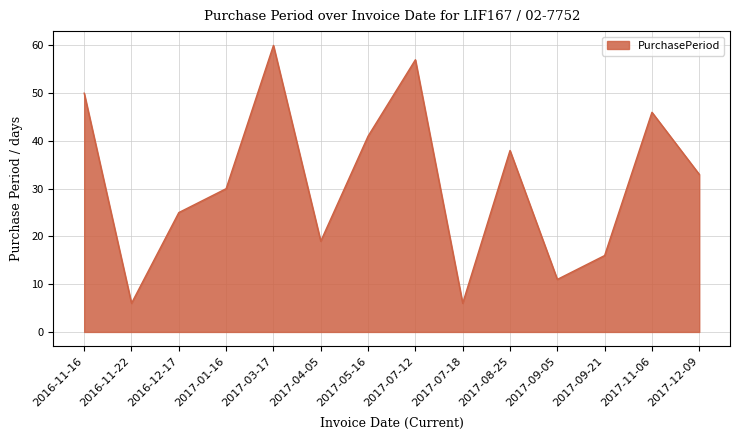

Is it true that the value at 2017-01-16 is 30?

True